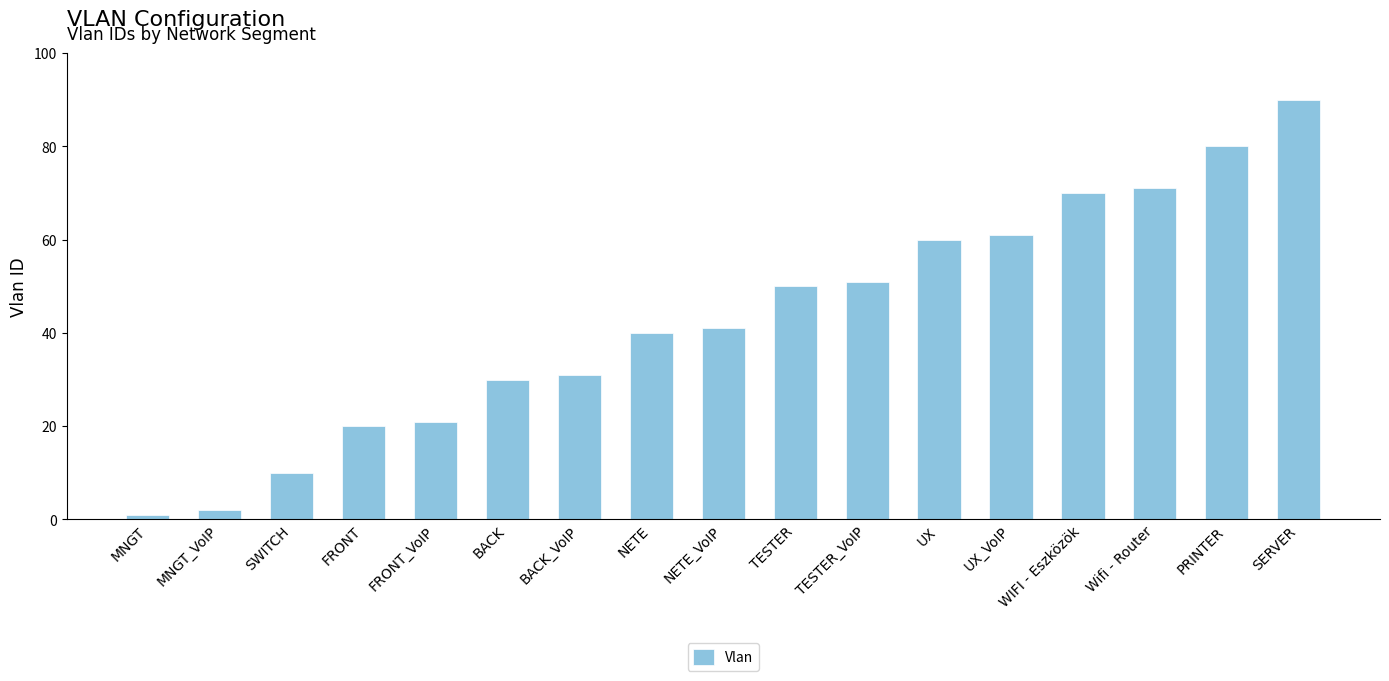

List the labels in order of value, largest first.

SERVER, PRINTER, Wifi - Router, WIFI - Eszközök, UX_VoIP, UX, TESTER_VoIP, TESTER, NETE_VoIP, NETE, BACK_VoIP, BACK, FRONT_VoIP, FRONT, SWITCH, MNGT_VoIP, MNGT